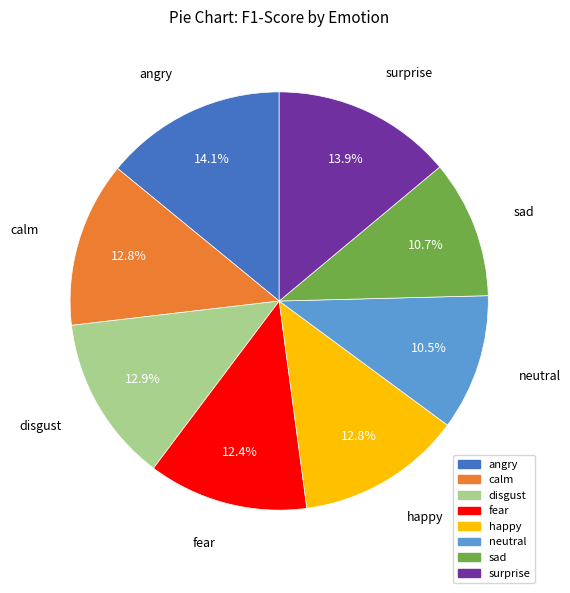

What percentage do neutral and angry together represent?

24.6%